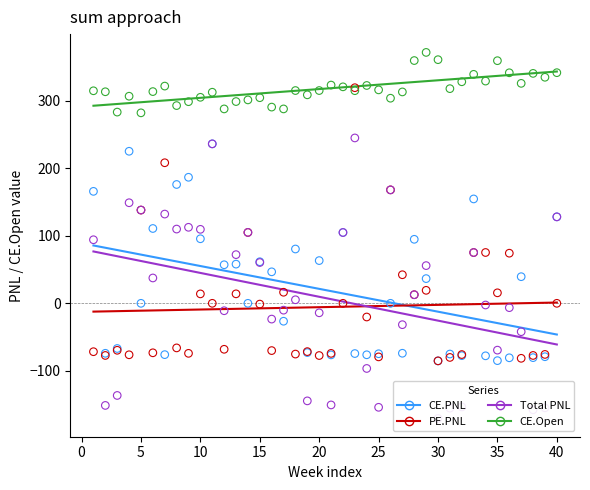

Is the value of CE.Open at 24 greater than the value of PE.PNL at 20?

Yes